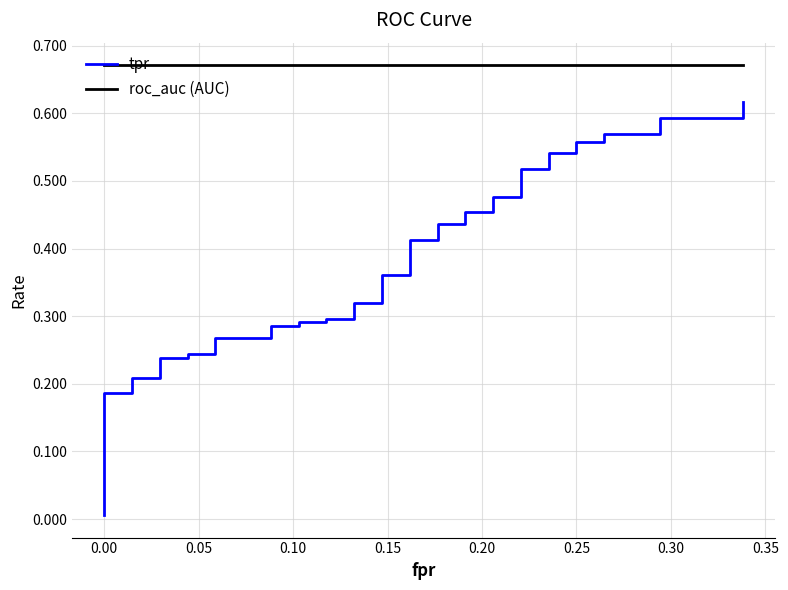

Rank the series by their maximum value, from lowest to highest.

tpr, roc_auc (AUC)